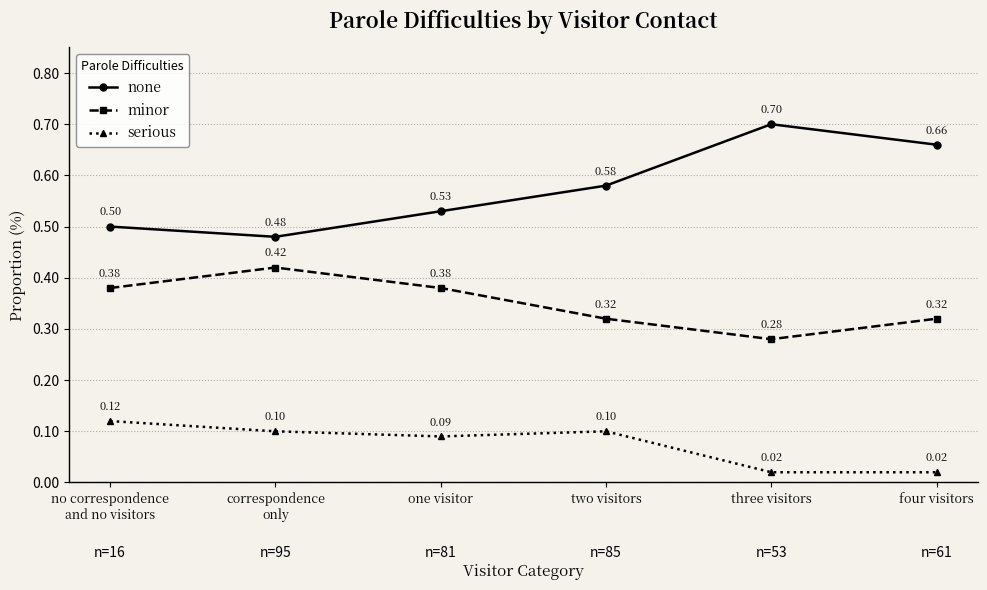

What is the spread (max minus min) of values at correspondence
only?

0.4